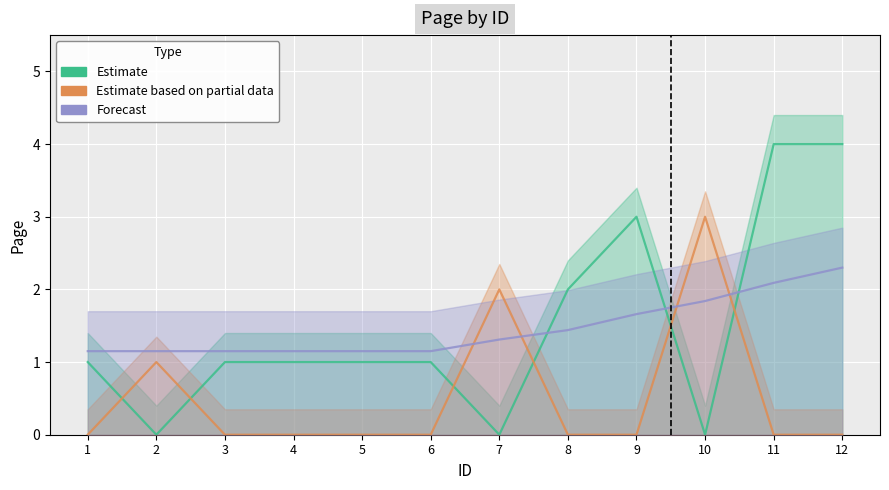

At 4, list the series in order from smallest to largest.

Estimate based on partial data, Estimate, Forecast